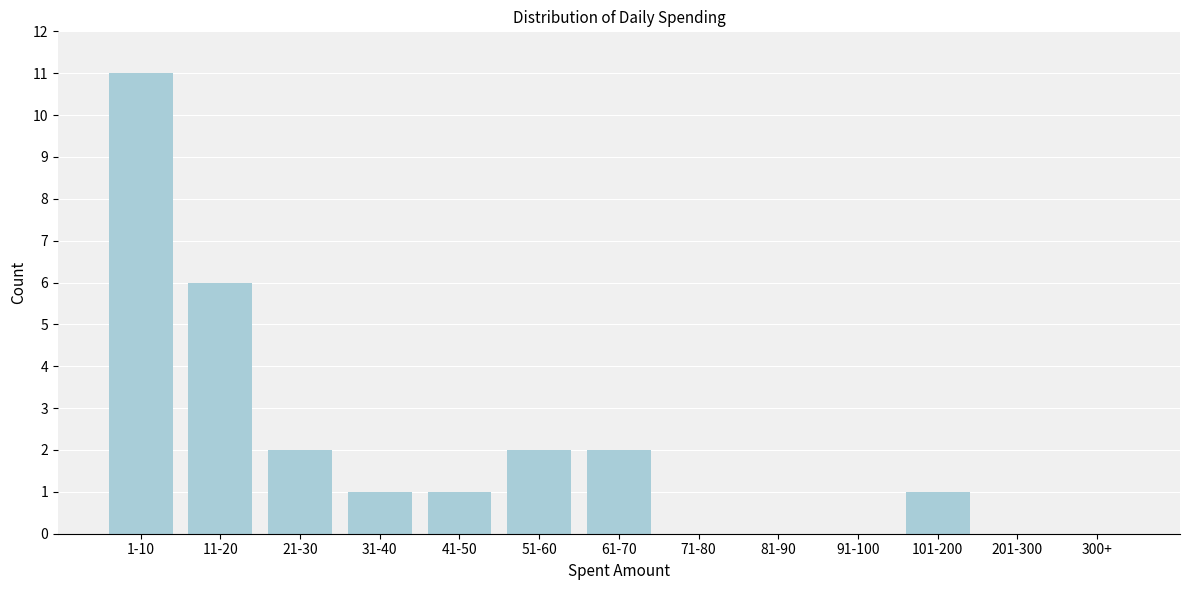

Reading left to right, extract all data points from this chart.

1-10=11	11-20=6	21-30=2	31-40=1	41-50=1	51-60=2	61-70=2	71-80=0	81-90=0	91-100=0	101-200=1	201-300=0	300+=0